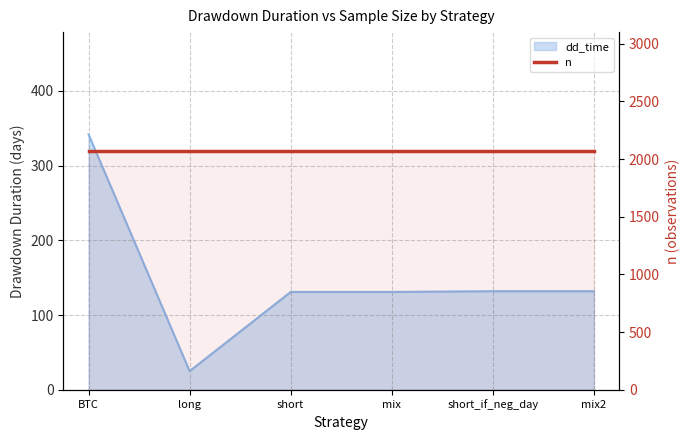

The chart shows a value of 44 at long. True or false?

False